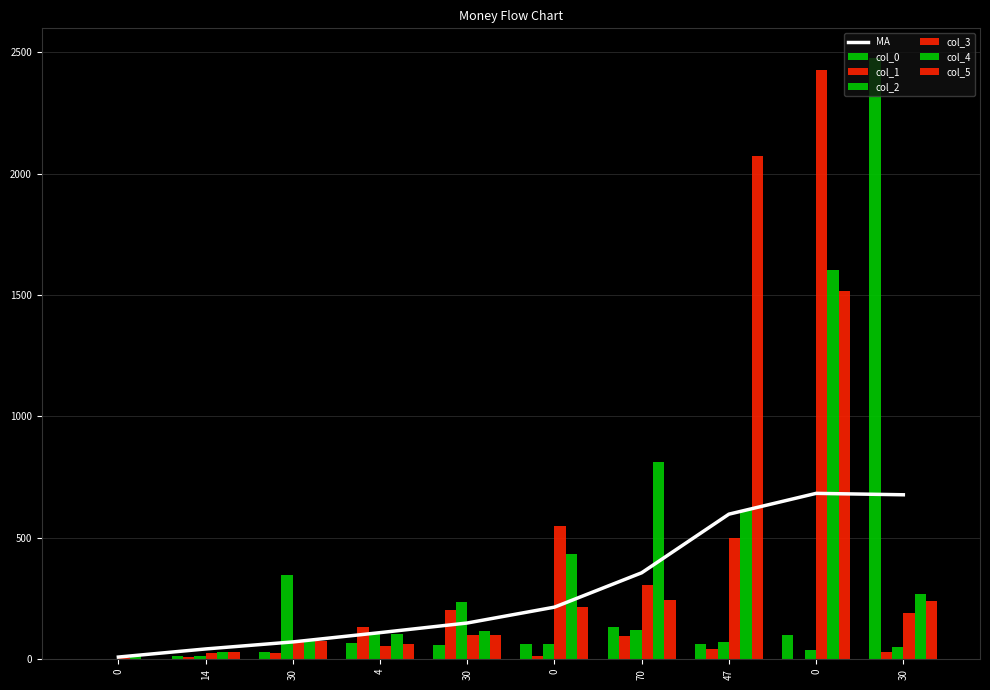

Between 47 and 0, which is larger?

47